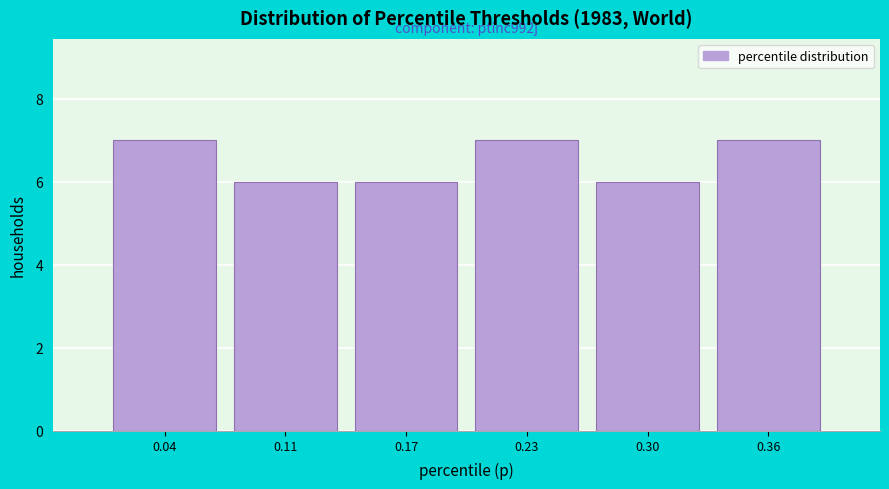

Reading left to right, list all the values displayed in this chart.

0.04=7	0.11=6	0.17=6	0.23=7	0.30=6	0.36=7